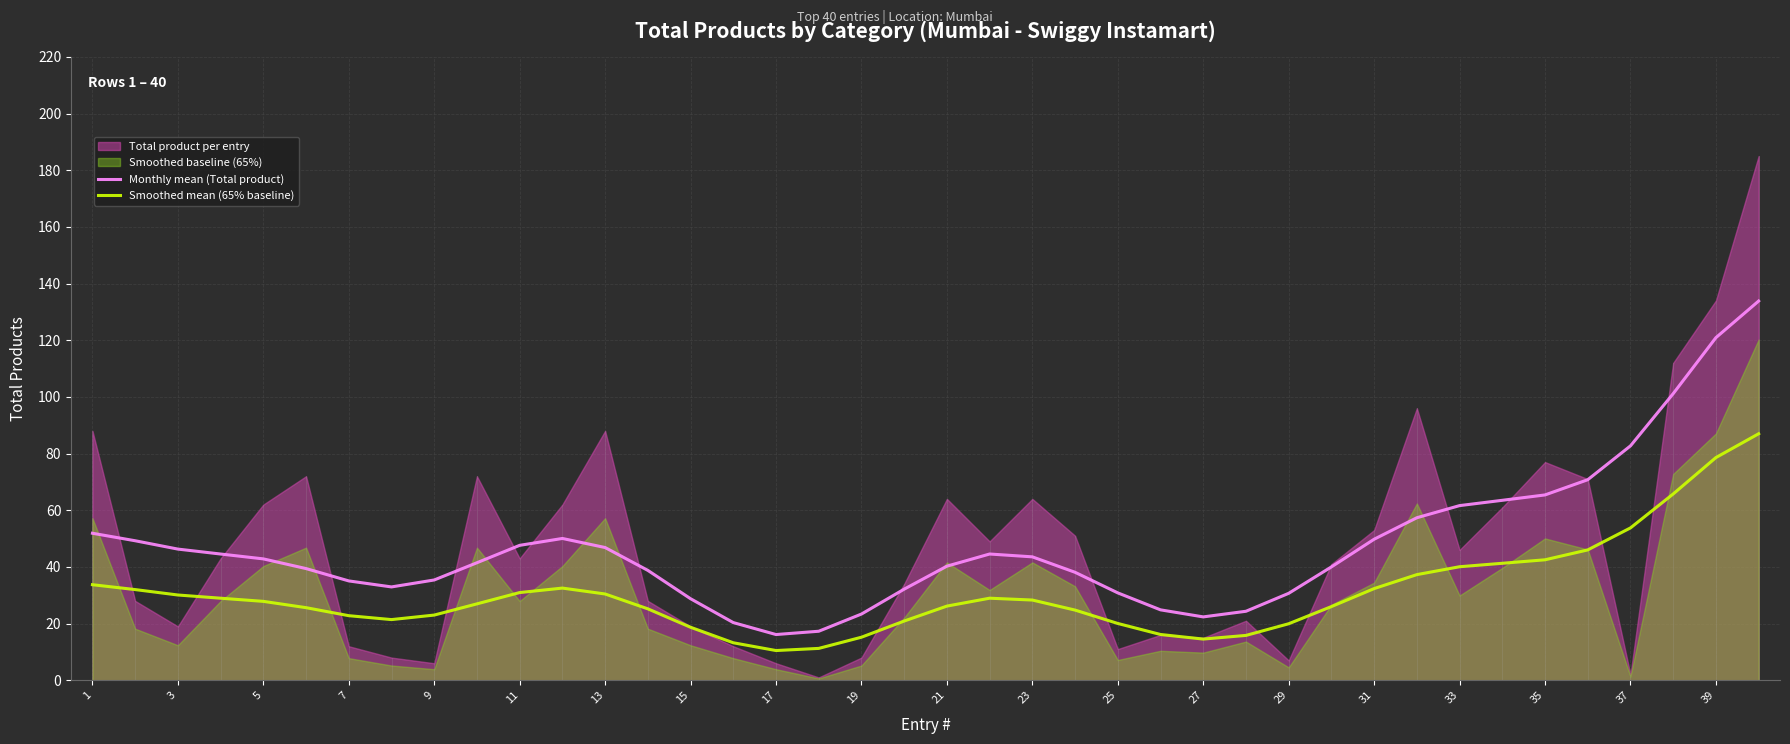

What is the difference between the maximum and minimum values in the Smoothed mean (65% baseline) series?

76.5